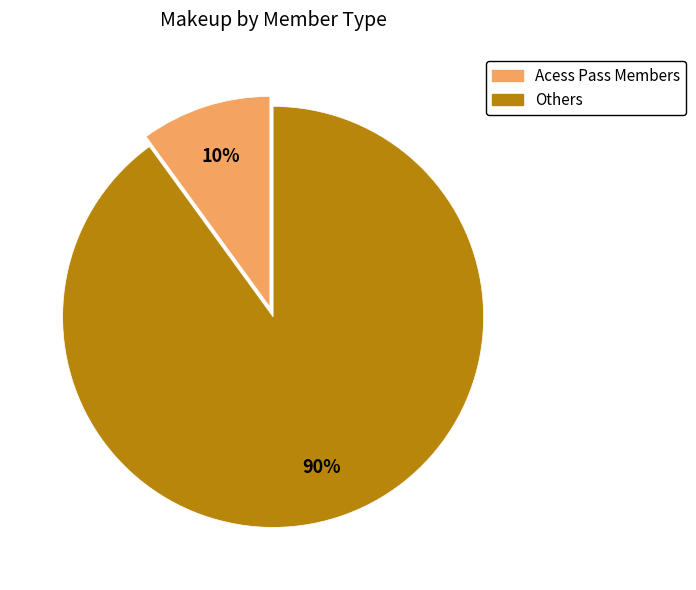

Between Others and Acess Pass Members, which is larger?

Others